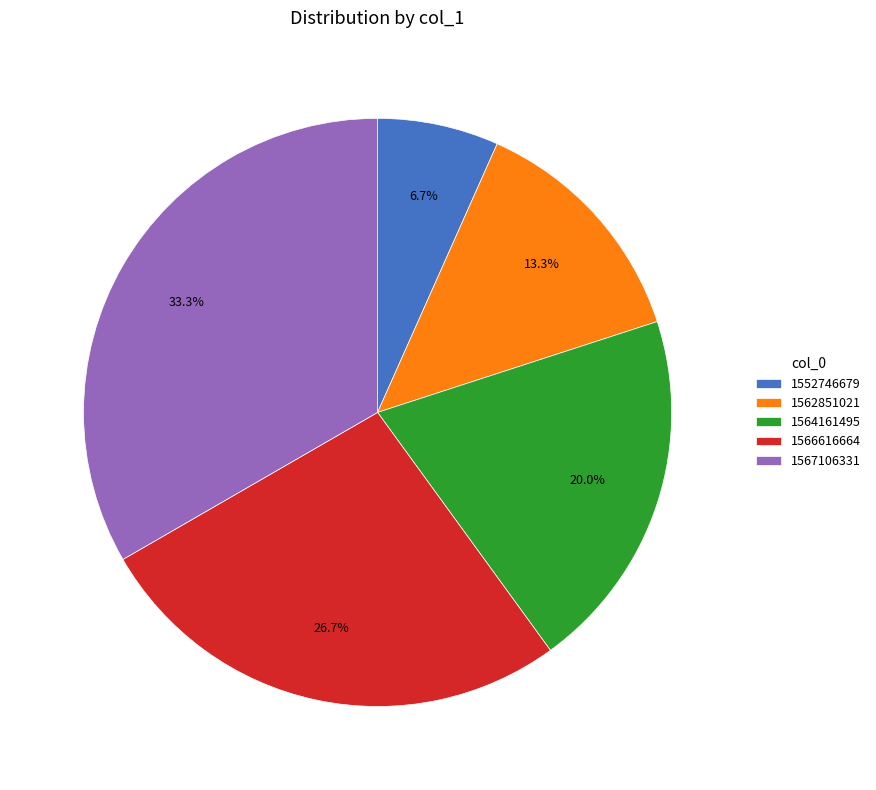

Which category has the smallest portion of the pie?

1552746679